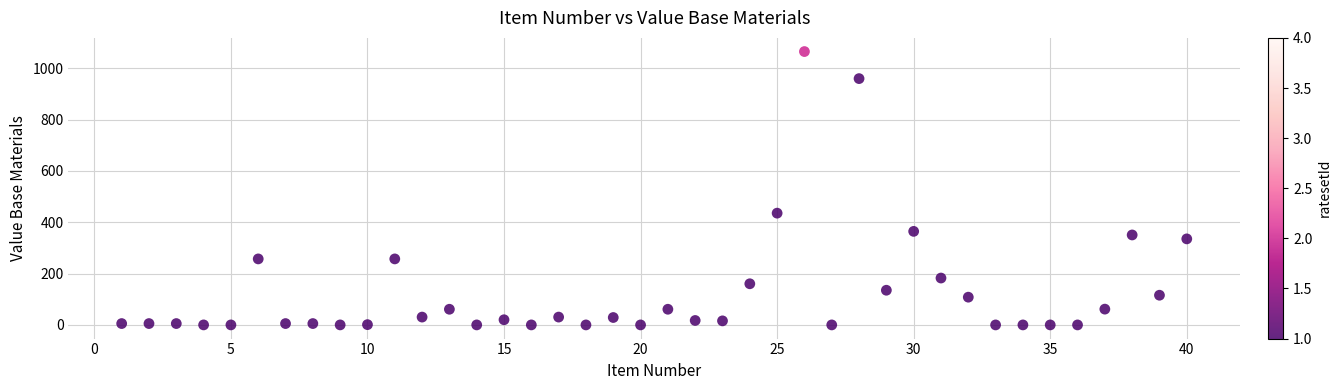

What Y value in the scatter plot is closest to 532?

435.4